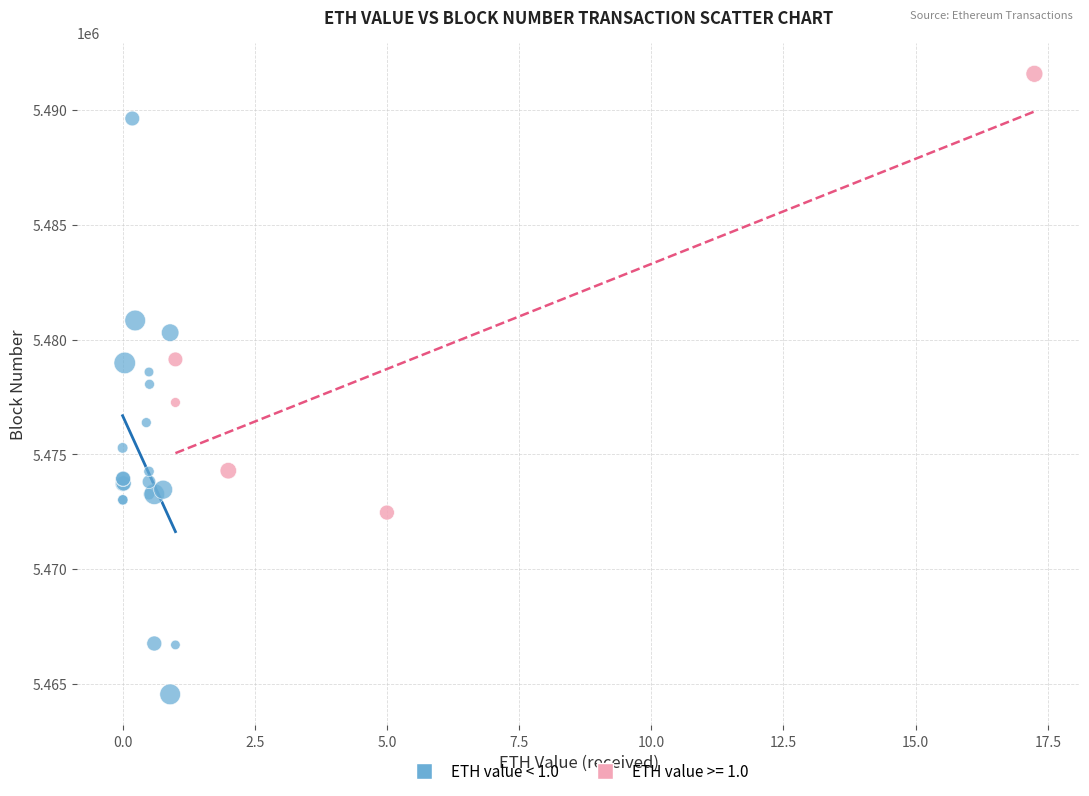

Which series has the widest spread of Y values?

ETH value < 1.0